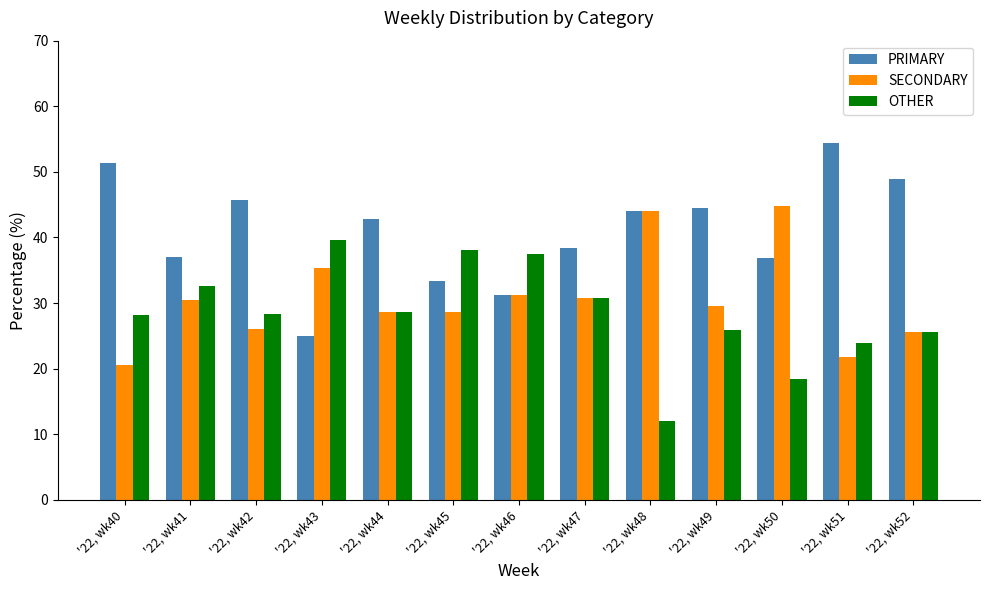

Which series changed the most between '22, wk46 and '22, wk49?

PRIMARY